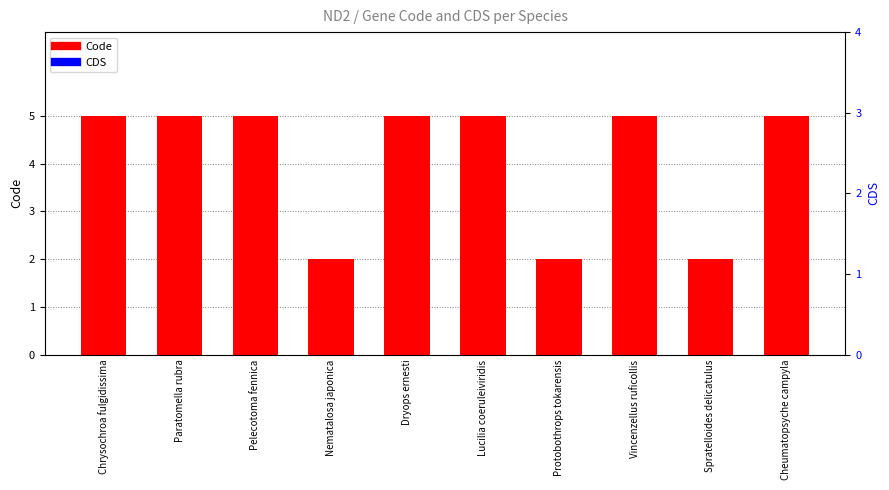

Which series has the largest total across all categories?

Code